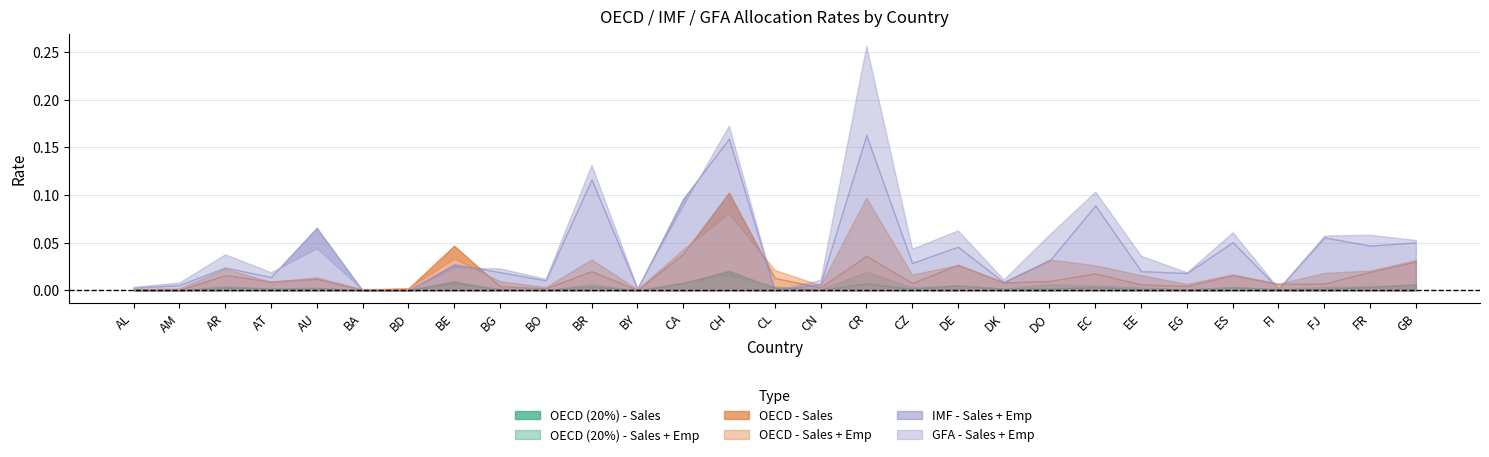

Where is OECD (20%) - Sales + Emp nearest to the value 0?

BY